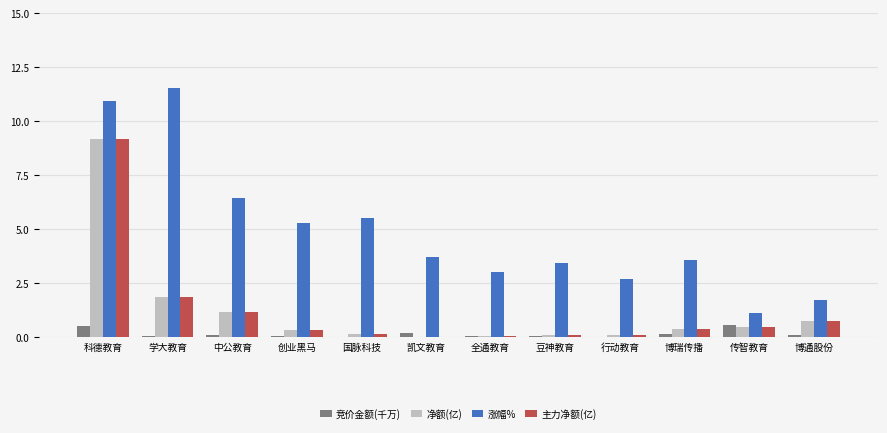

Where is 净额(亿) nearest to the value 4?

学大教育